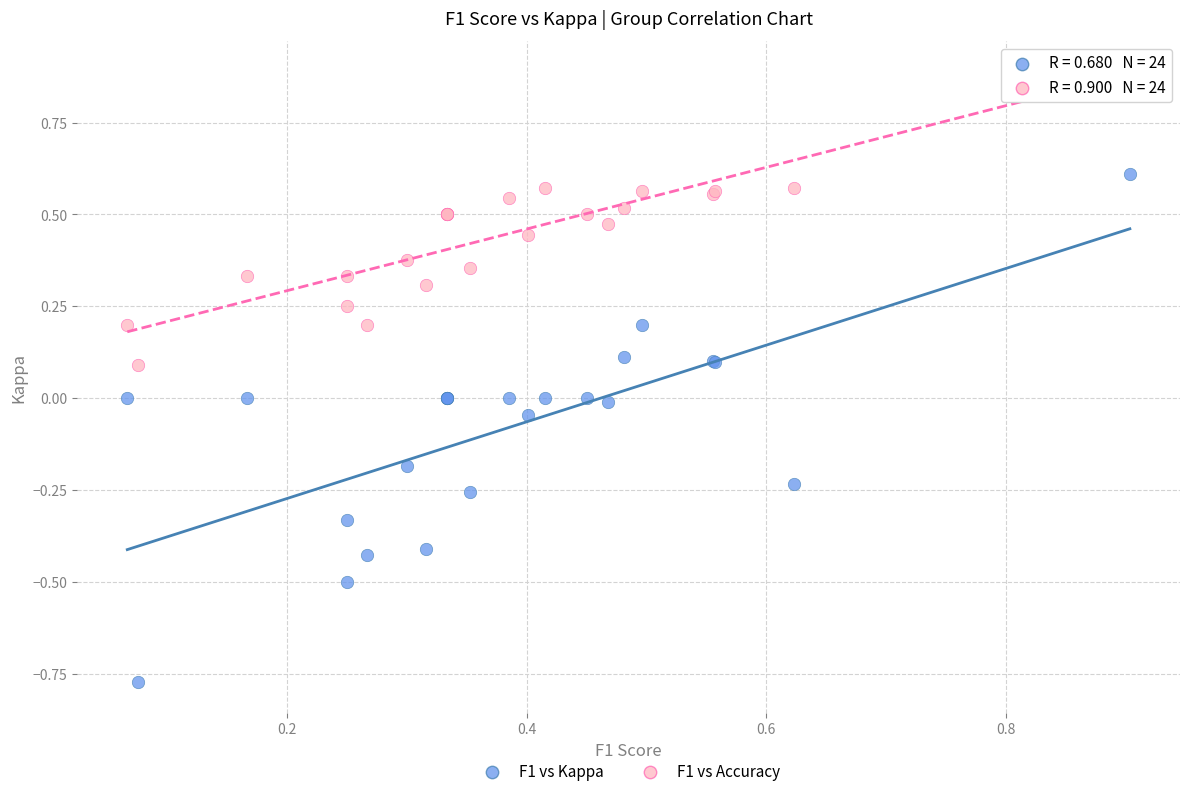

What is the X range (max minus min) for the scatter plot?

0.8